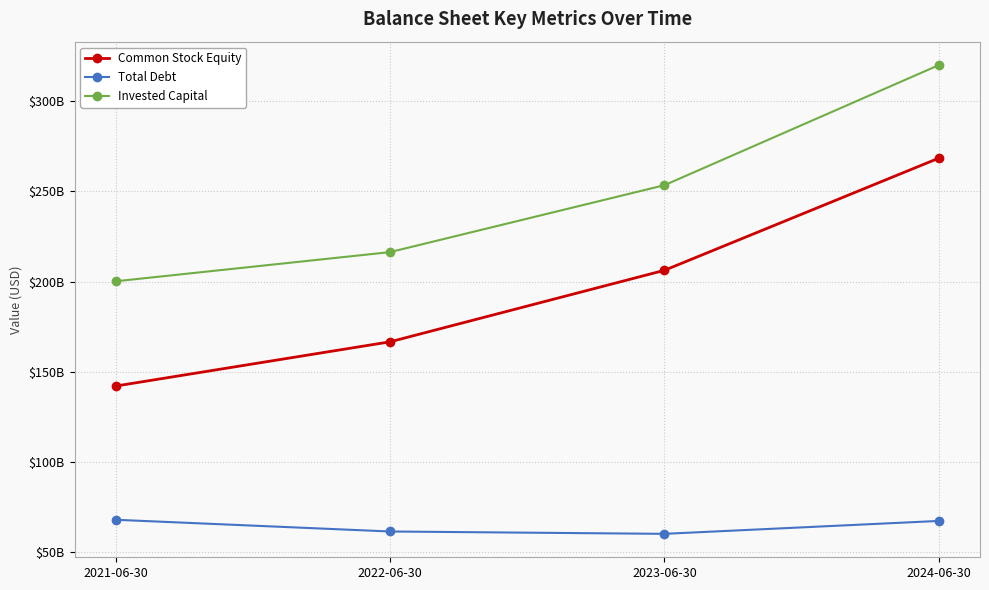

What is the difference between the maximum and minimum values in the Invested Capital series?

119973000000